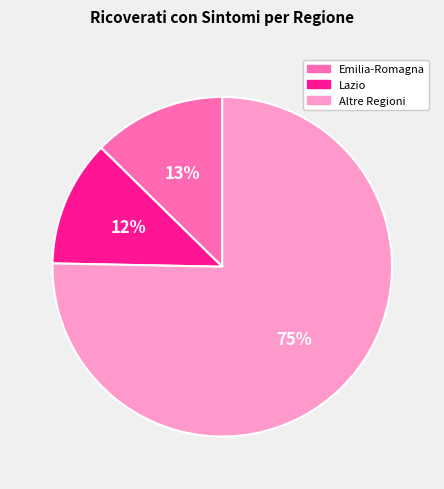

What percentage is the Altre Regioni slice, to the nearest percent?

75%